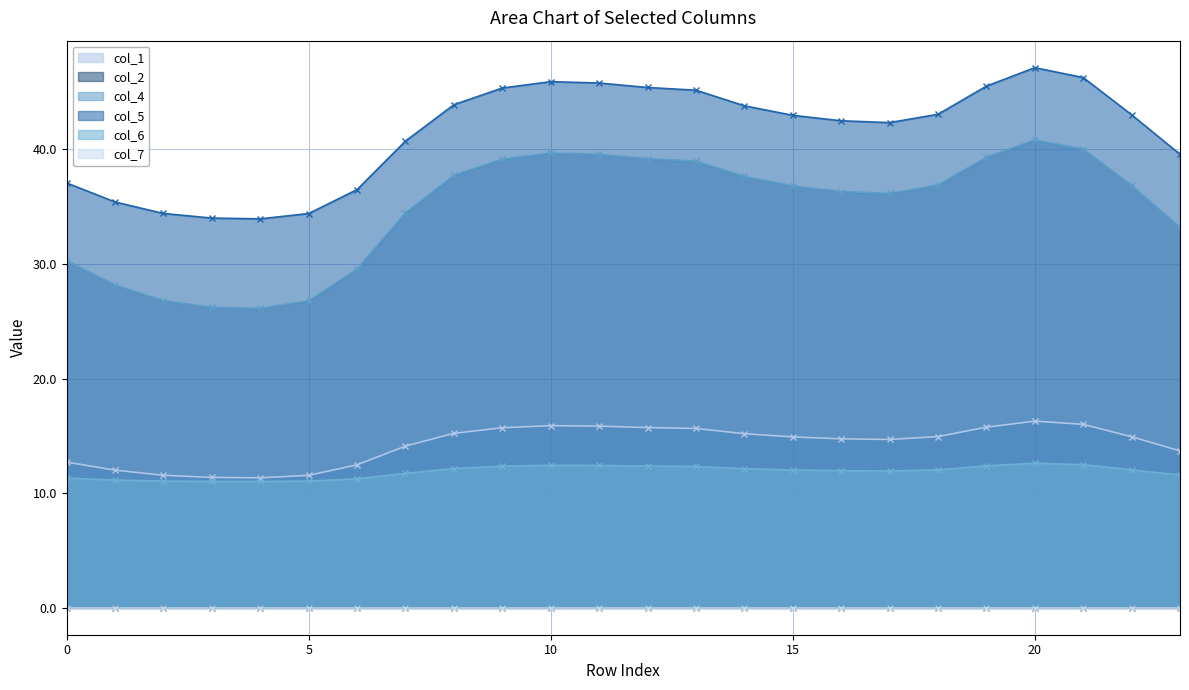

Which series has the widest spread of values?

col_4